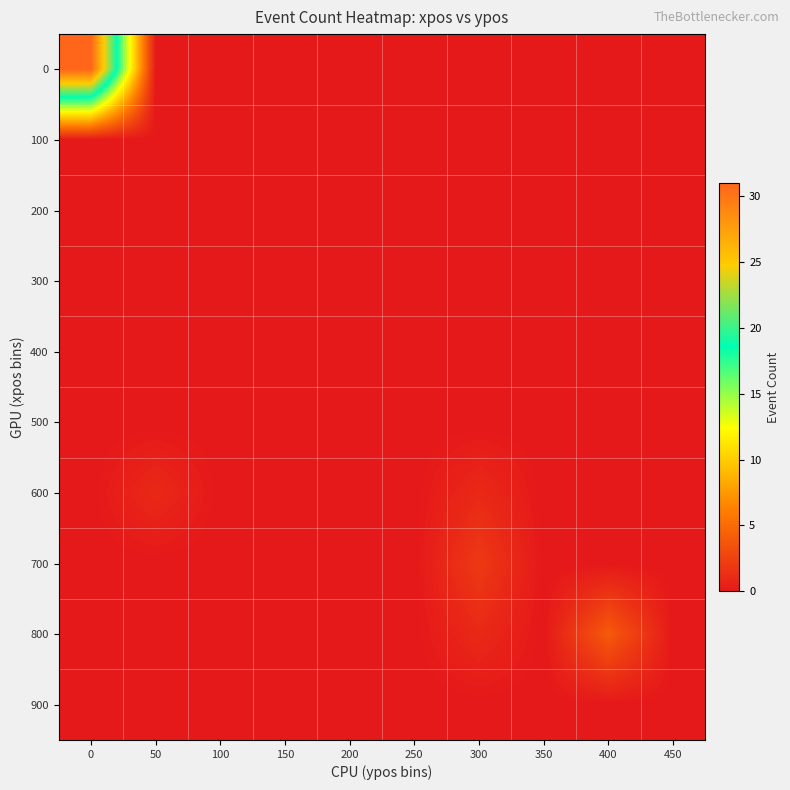

Reading left to right, transcribe all the data shown in this chart.

0: 0=31	50=0	100=0	150=0	200=0	250=0	300=0	350=0	400=0	450=0
100: 0=0	50=0	100=0	150=0	200=0	250=0	300=0	350=0	400=0	450=0
200: 0=0	50=0	100=0	150=0	200=0	250=0	300=0	350=0	400=0	450=0
300: 0=0	50=0	100=0	150=0	200=0	250=0	300=0	350=0	400=0	450=0
400: 0=0	50=0	100=0	150=0	200=0	250=0	300=0	350=0	400=0	450=0
500: 0=0	50=0	100=0	150=0	200=0	250=0	300=0	350=0	400=0	450=0
600: 0=0	50=1	100=0	150=0	200=0	250=0	300=1	350=0	400=0	450=0
700: 0=0	50=0	100=0	150=0	200=0	250=0	300=2	350=0	400=0	450=0
800: 0=0	50=0	100=0	150=0	200=0	250=0	300=1	350=0	400=4	450=0
900: 0=0	50=0	100=0	150=0	200=0	250=0	300=0	350=0	400=0	450=0